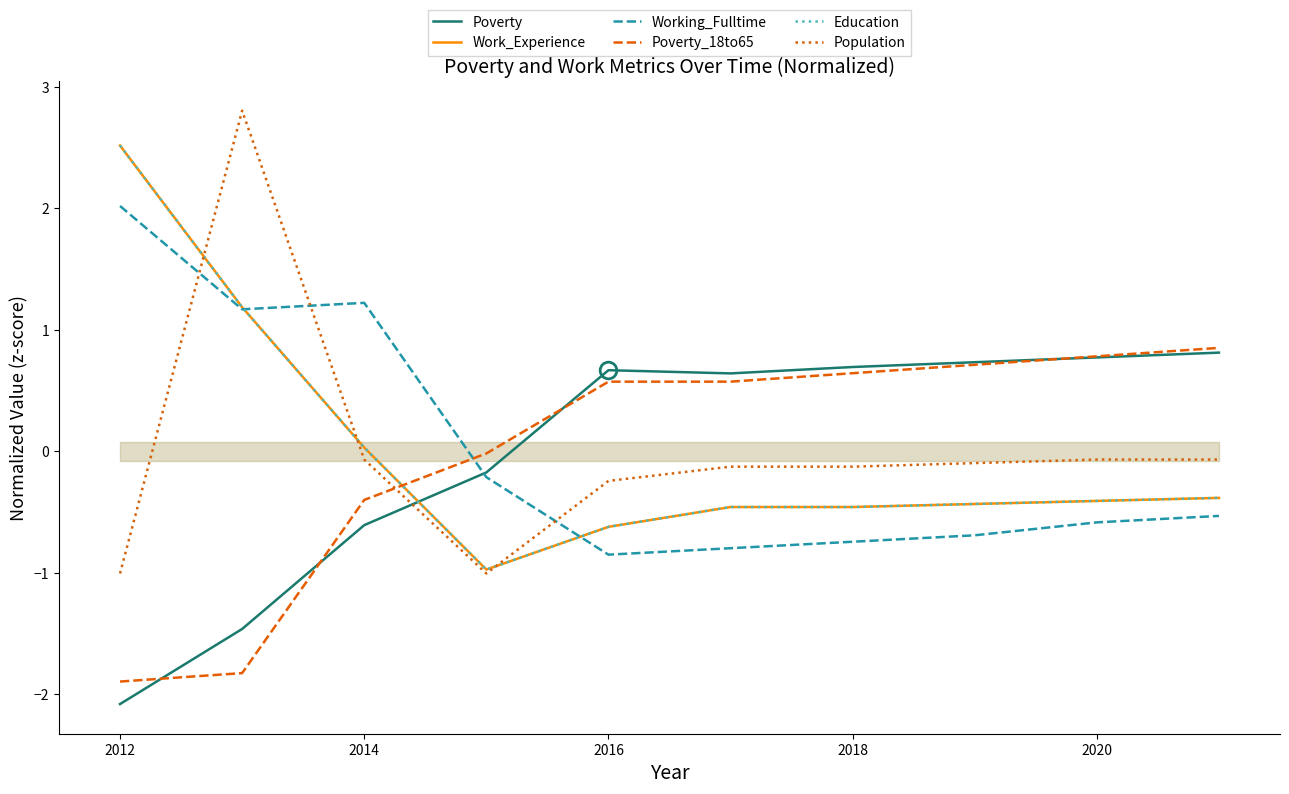

Does the chart have visible grid lines?

No